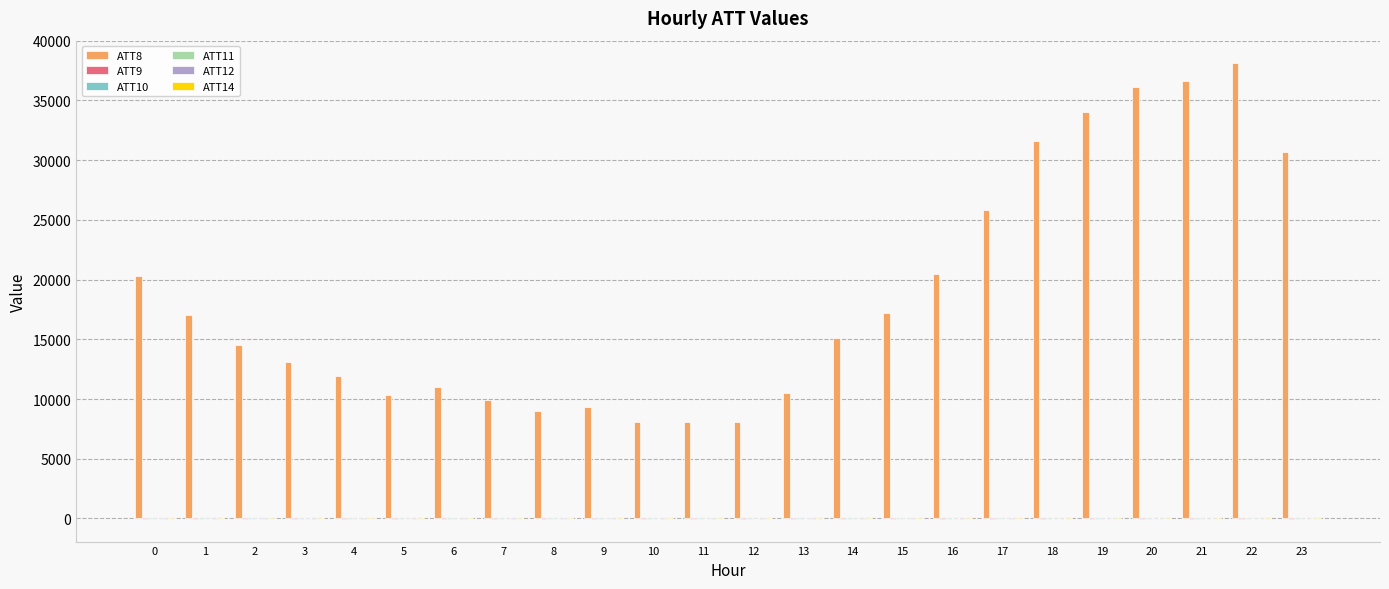

What is the greatest value displayed?

38100.0